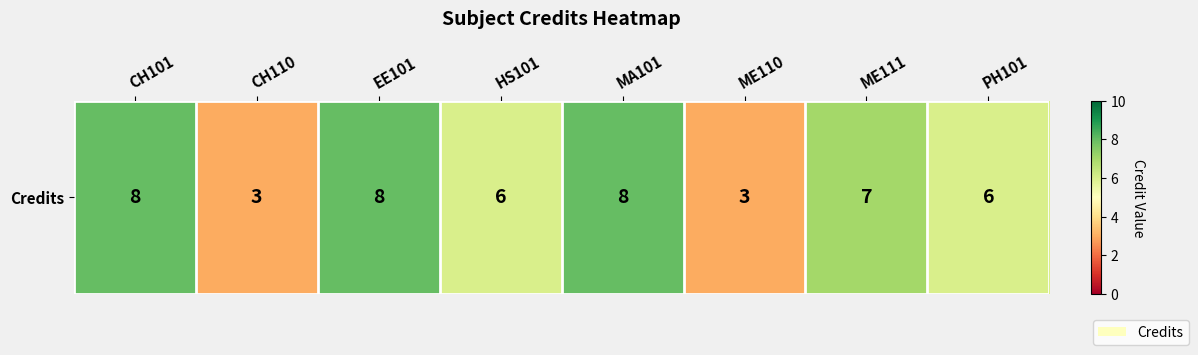

Which has a higher value, ME111 or ME110?

ME111